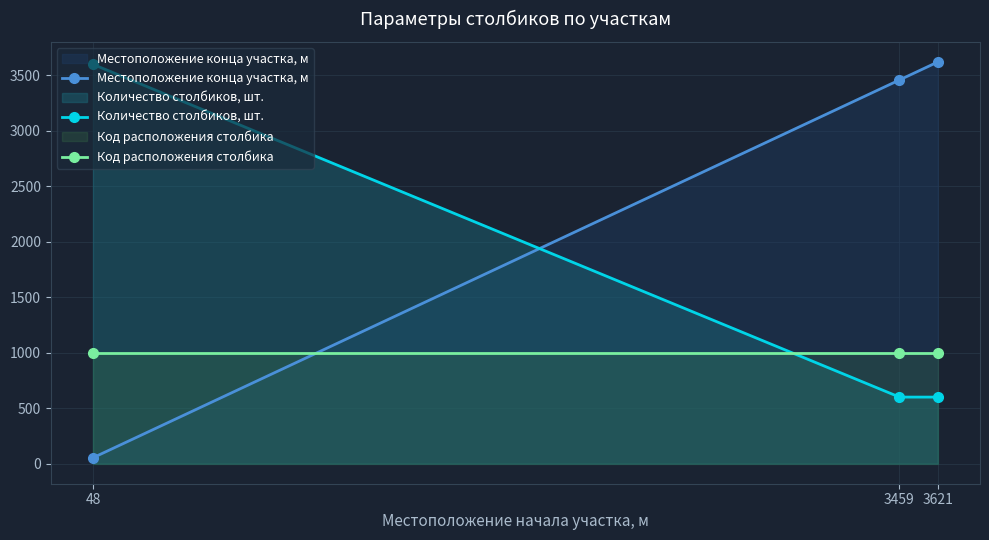

Does the chart display data point markers on the line(s)?

Yes